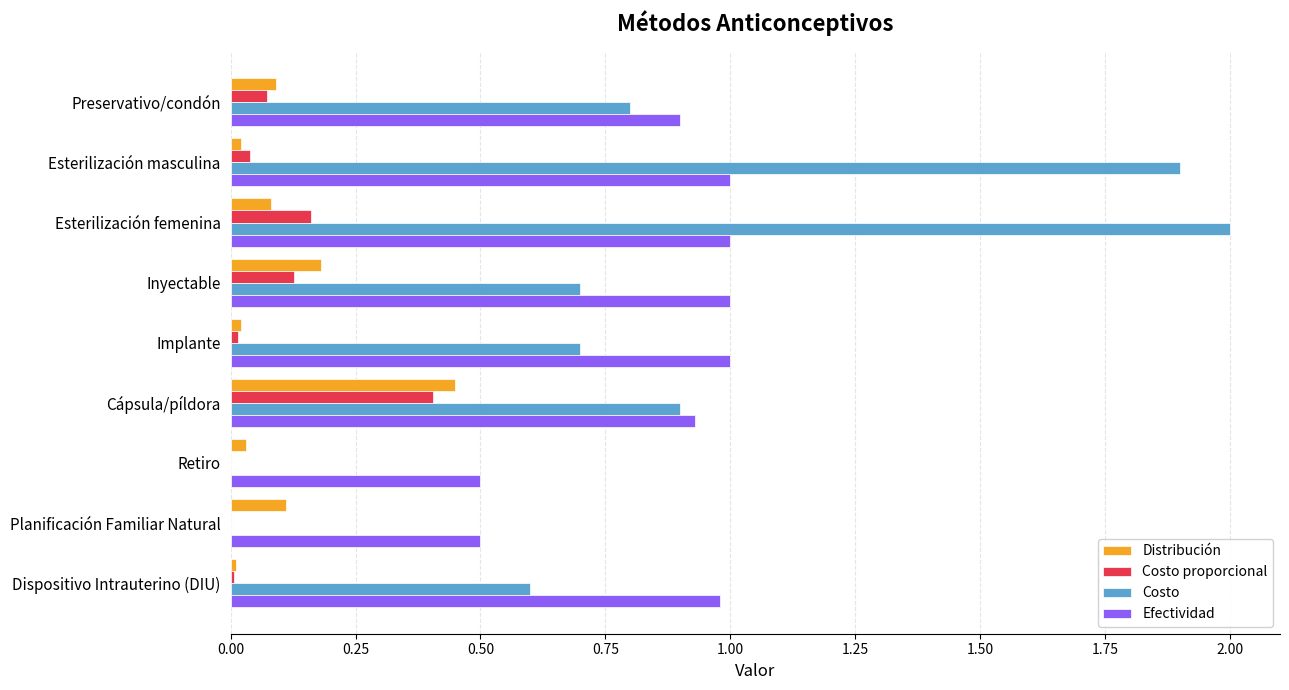

What is the greatest value displayed?

2.0